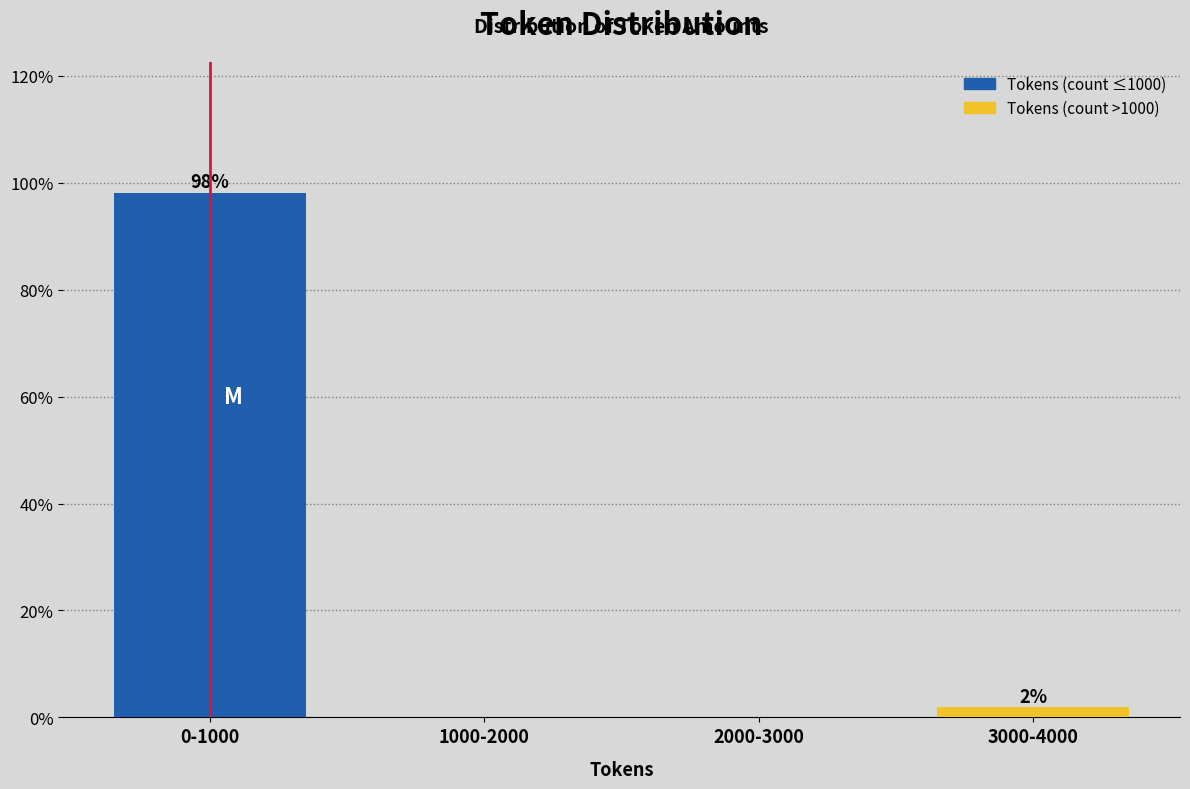

What value does the data have at 0-1000?

98.1